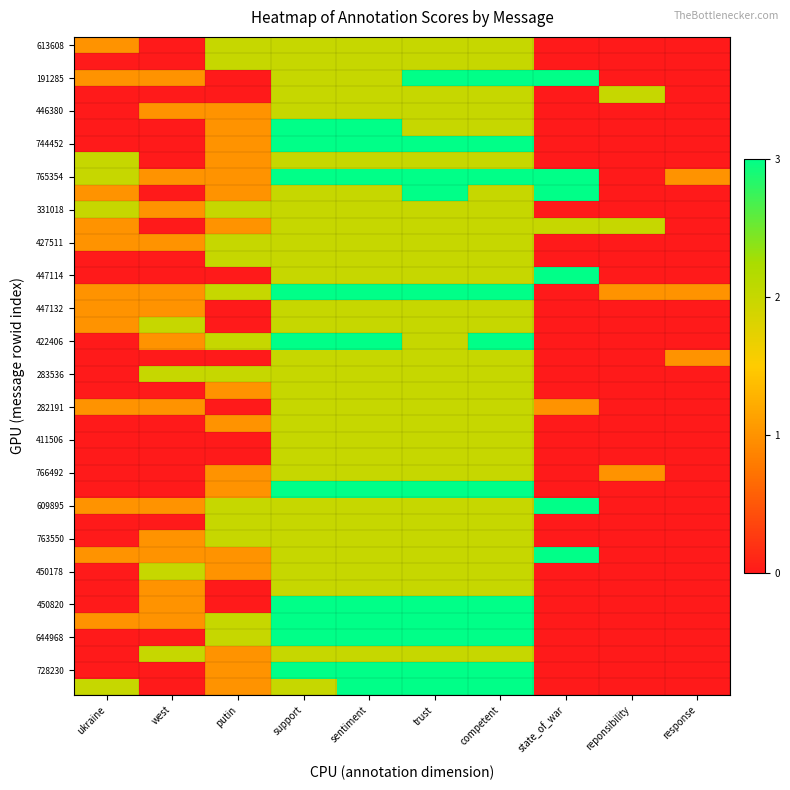

How many data points does each series have?

10